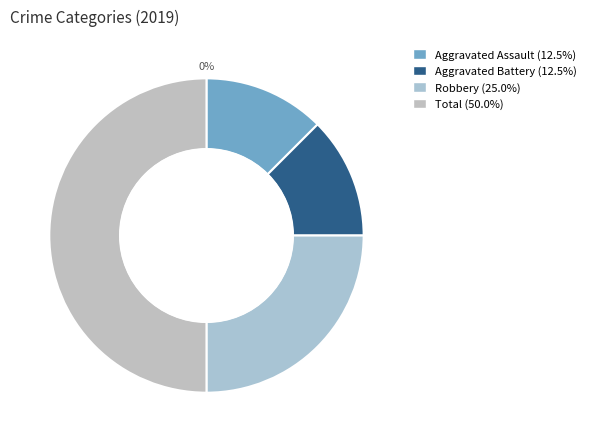

Count the number of slices in the pie.

4